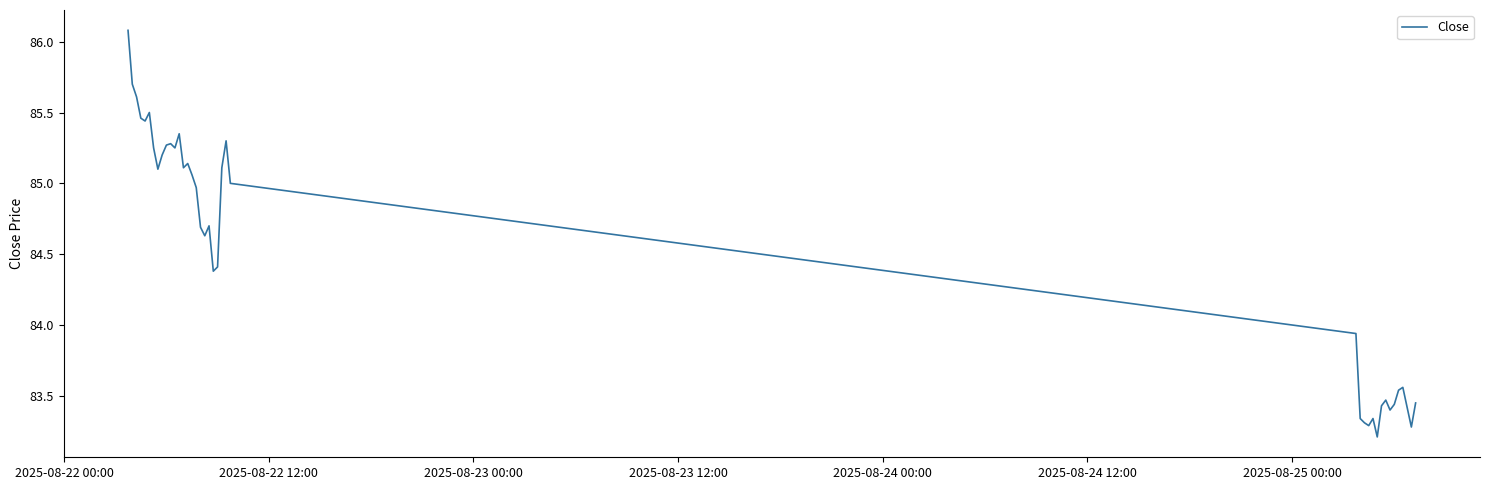

How many lines are shown in the chart?

1